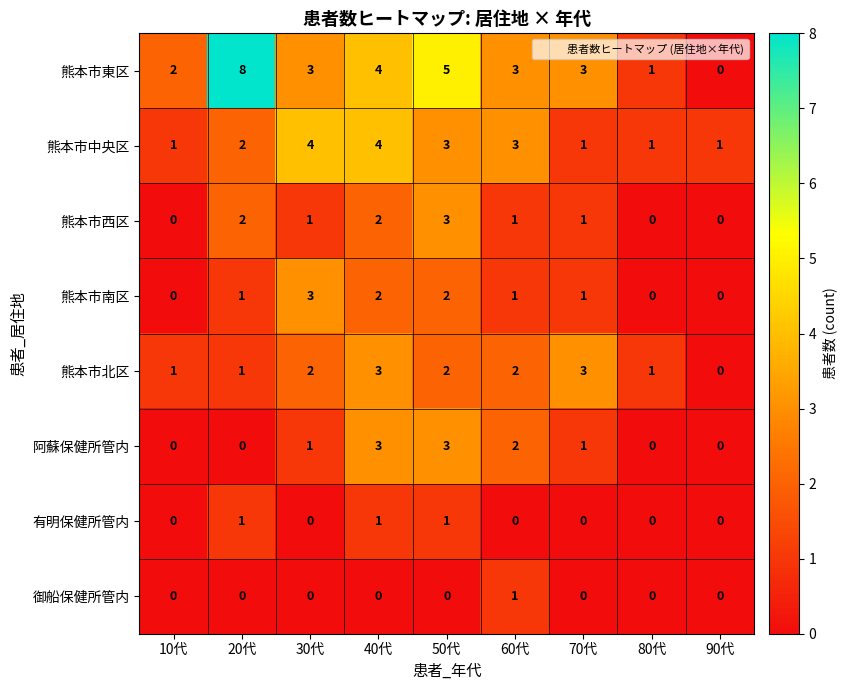

Count the 阿蘇保健所管内 values in the range 0 to 2.

7